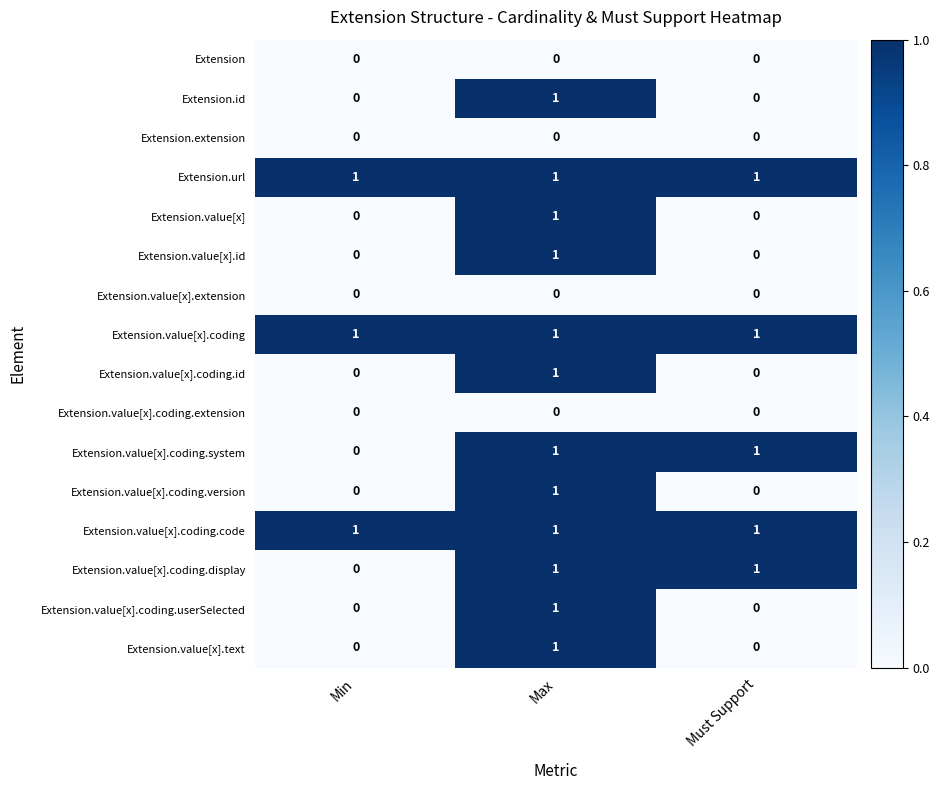

Is the value of Extension.value[x].coding.code at Max greater than the value of Extension at Min?

Yes